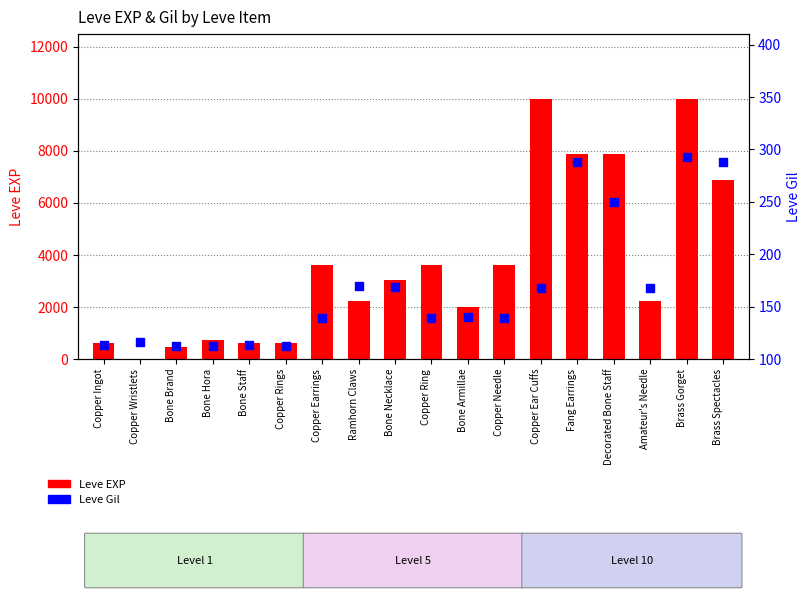

At how many categories does at least one series exceed 6092?

5